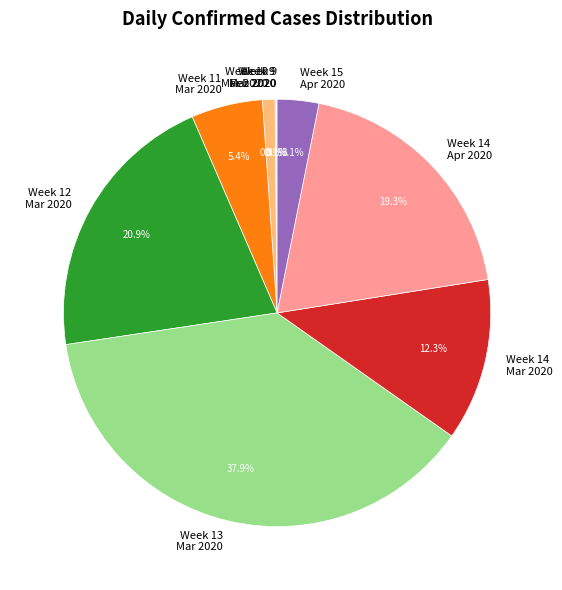

Between Week 11 Mar 2020 and Week 12 Mar 2020, which is larger?

Week 12 Mar 2020